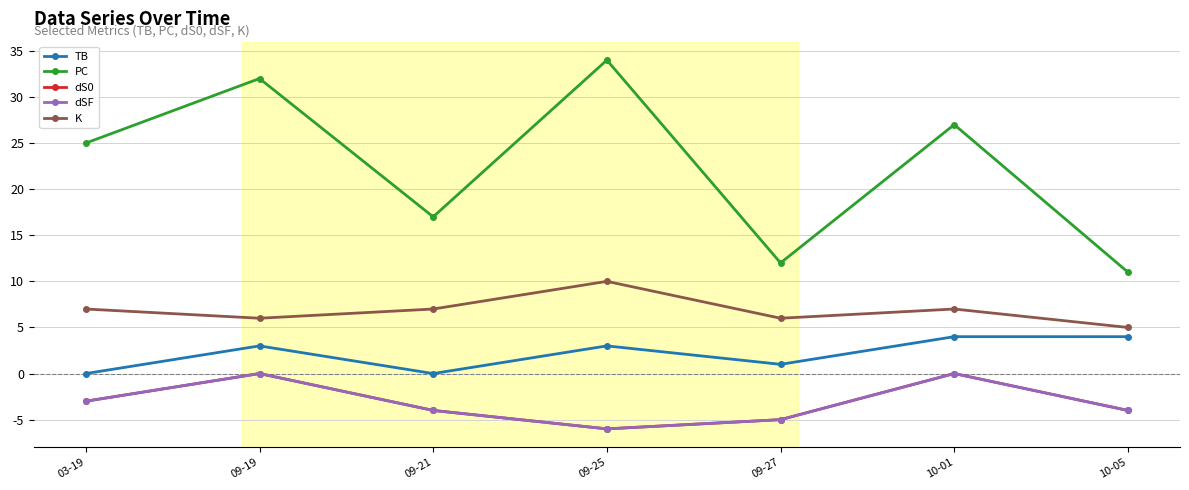

Is it true that K equals 7 at 03-19?

True